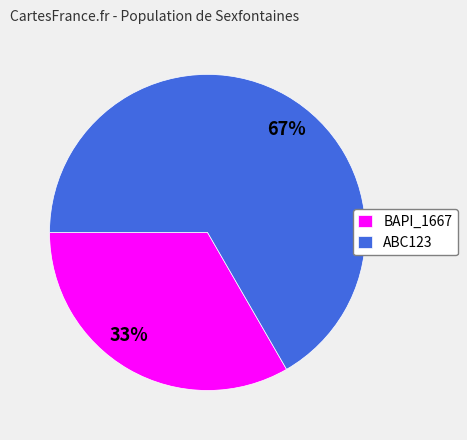

What percentage is the ABC123 slice, to the nearest percent?

67%